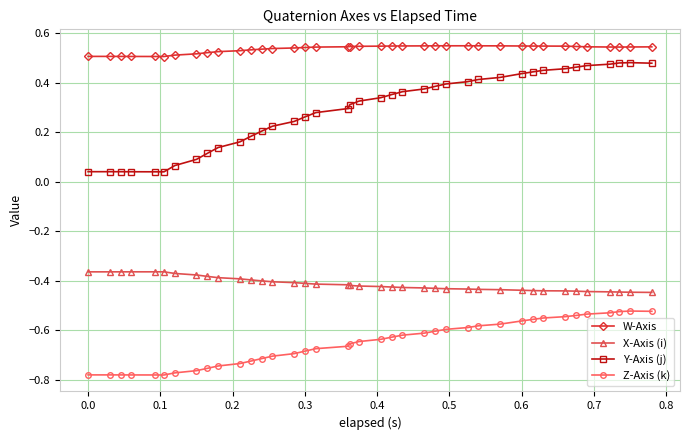

What is the sum of all Y-Axis (j) values?

11.2